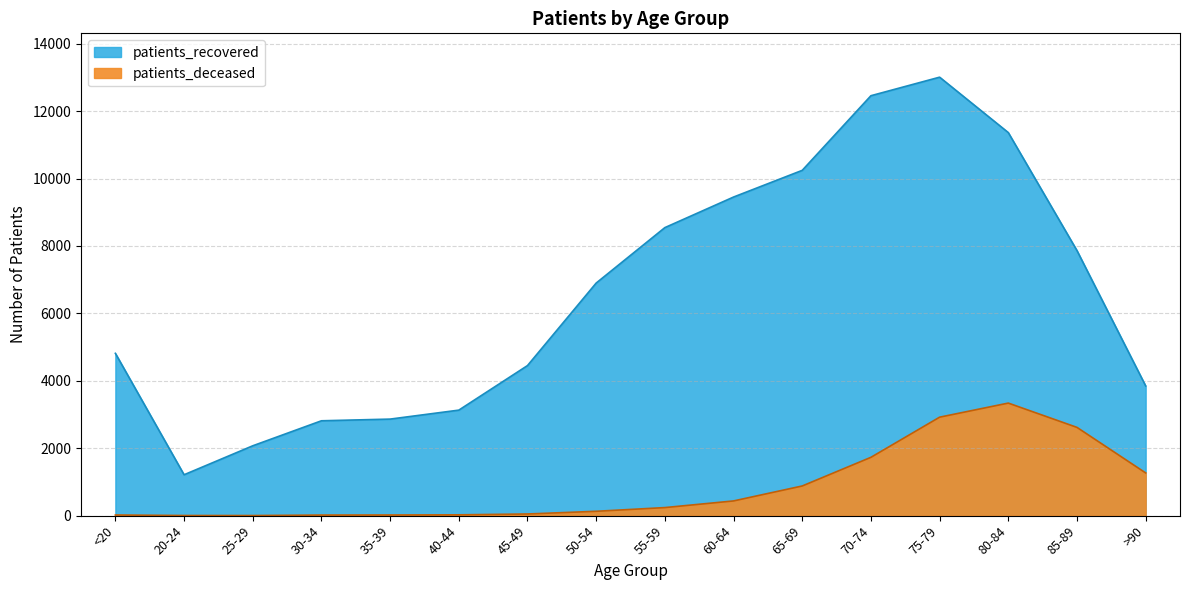

True or false: patients_deceased and patients_recovered intersect in this chart.

False